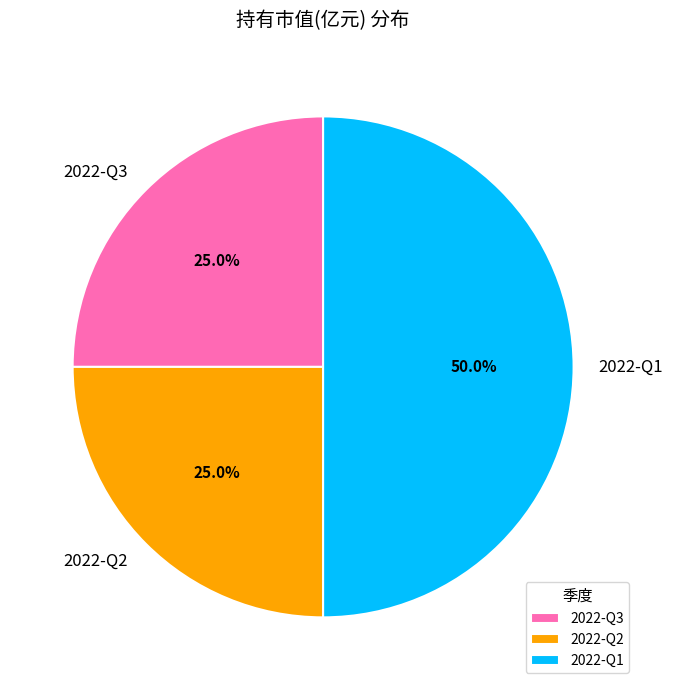

True or false: 2022-Q1 accounts for 50% of the total.

True